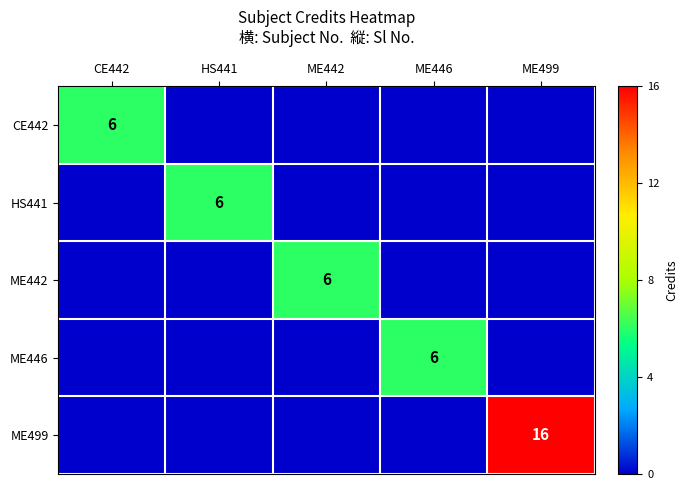

The HS441 series shows 9 at HS441. True or false?

False